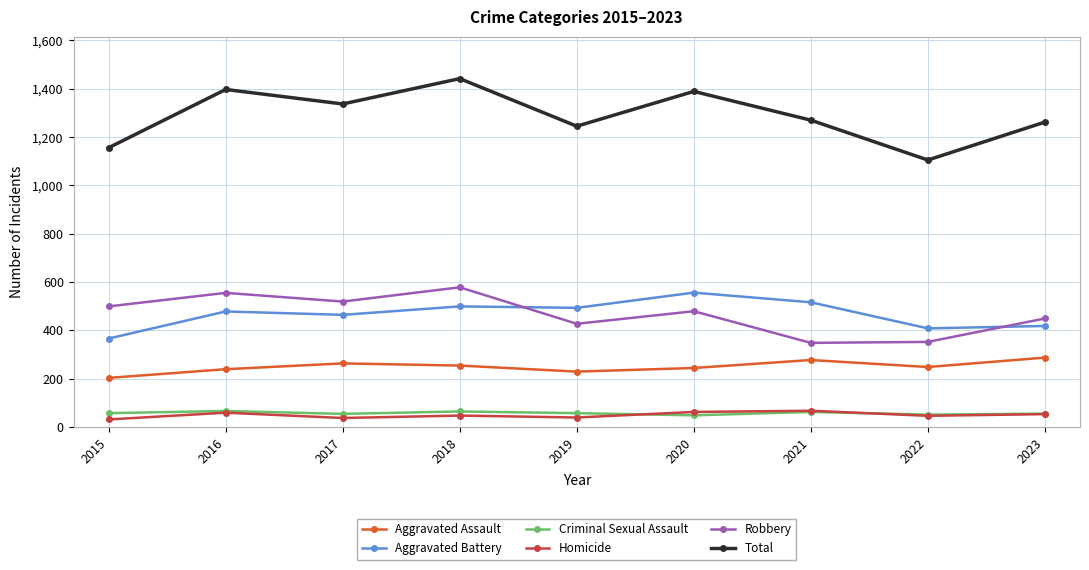

Count the number of categories in the chart.

9